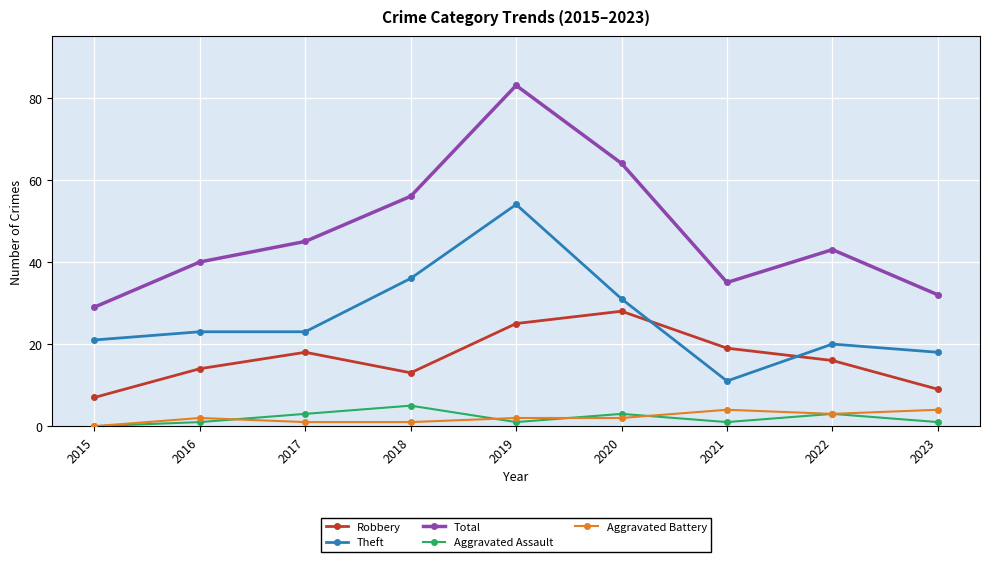

True or false: Theft and Total intersect in this chart.

False